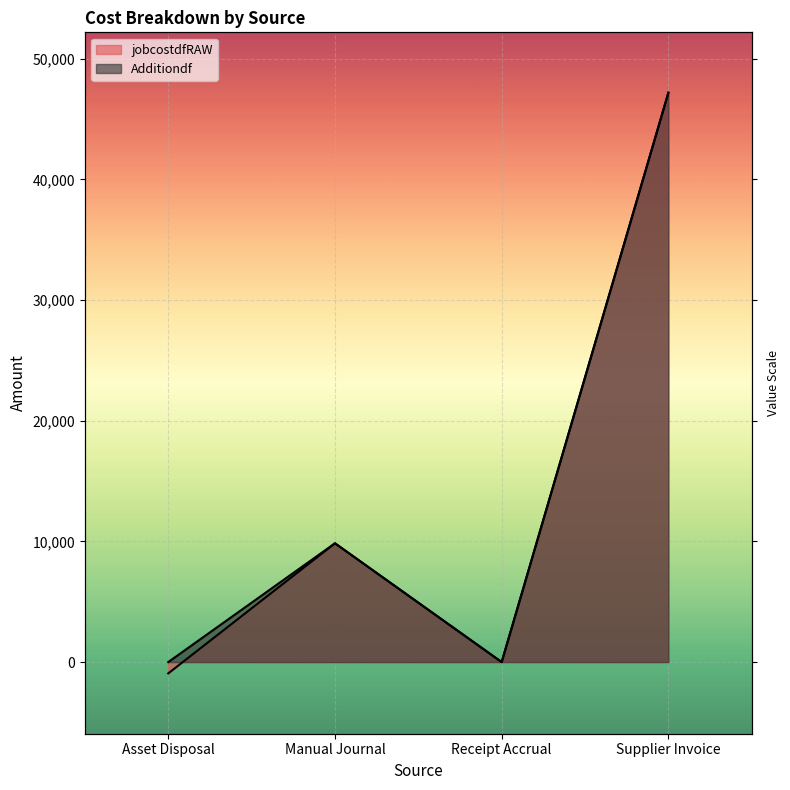

True or false: Additiondf and jobcostdfRAW intersect in this chart.

False